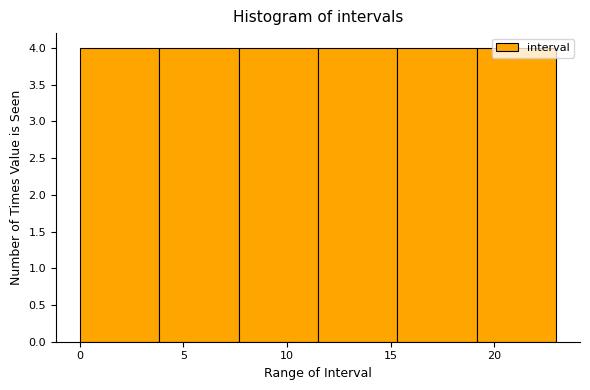

Reading left to right, transcribe this chart: for each bar, give the range it covers on the x-axis and its height. Neither the bar edges nor the heights are printed on the chart, so give them approximately, as read against the axes.

0.0 to 4.0: 4
4.0 to 7.5: 4
7.5 to 11.5: 4
11.5 to 15.5: 4
15.5 to 19.0: 4
19.0 to 23.0: 4